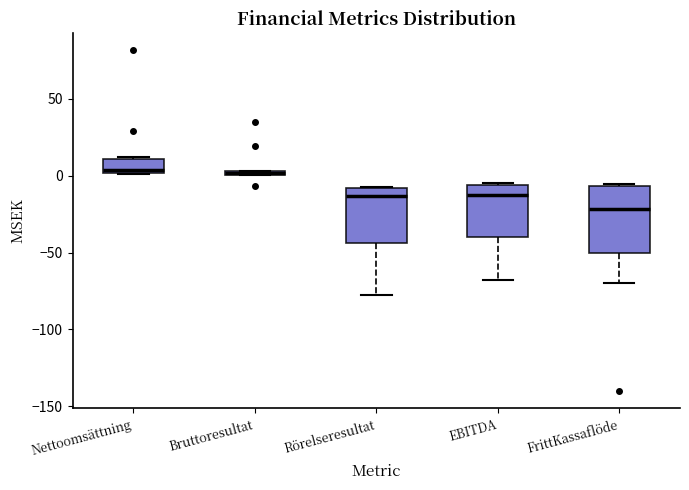

Which box has the lowest median line?

FrittKassaflöde